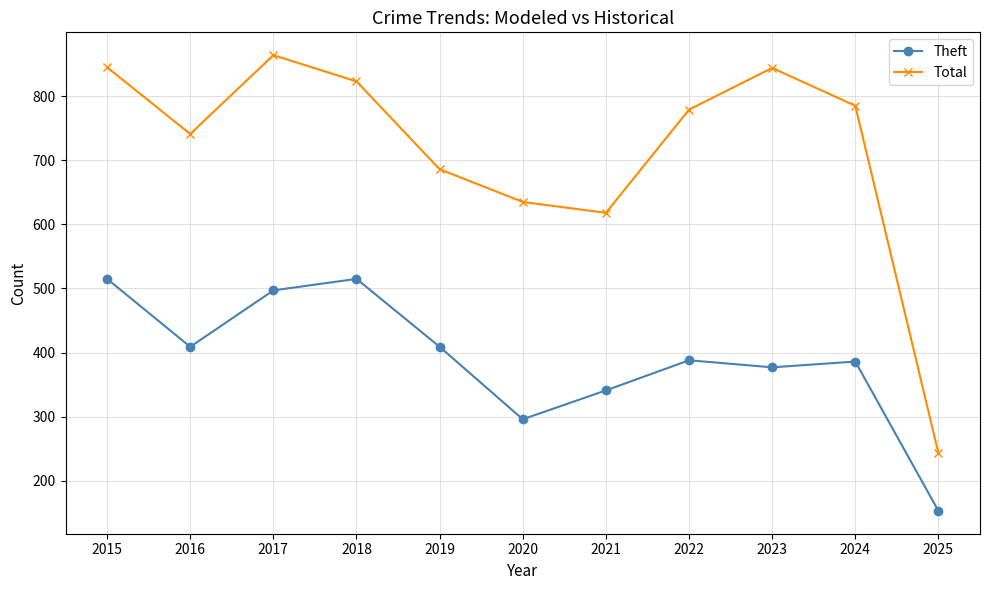

True or false: Total and Theft cross at least once.

False